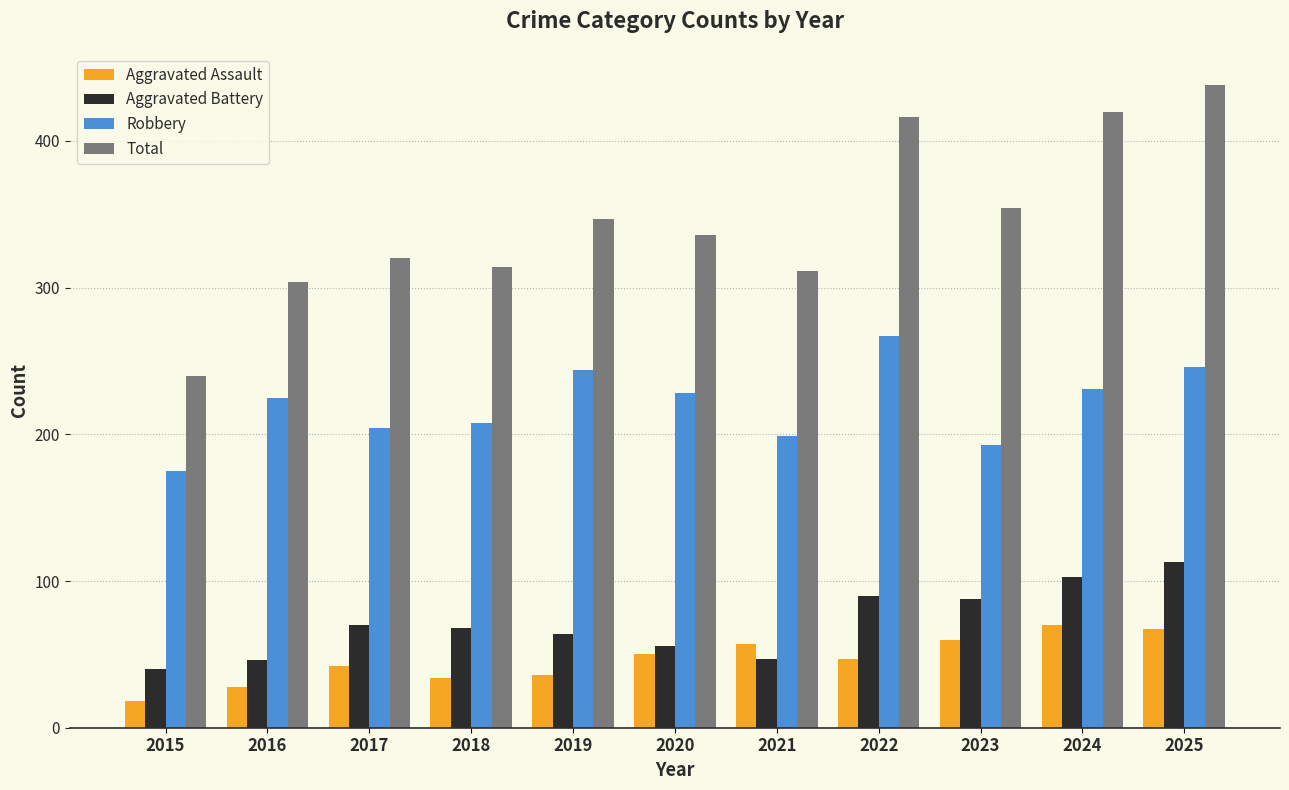

Read the Total value at 2023, to the nearest 10.

350